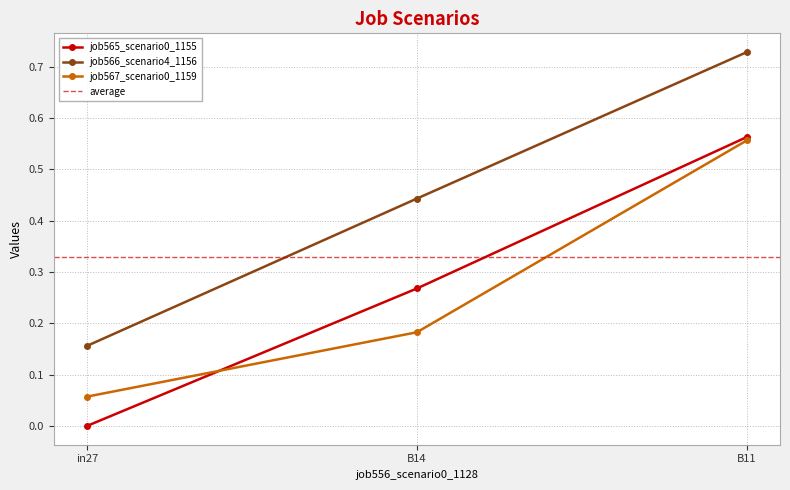

Between B14 and B11, which is larger?

B11